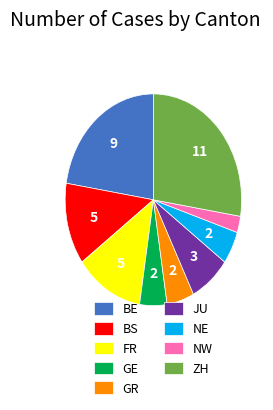

Combined, do GE and BS account for over 50%?

No